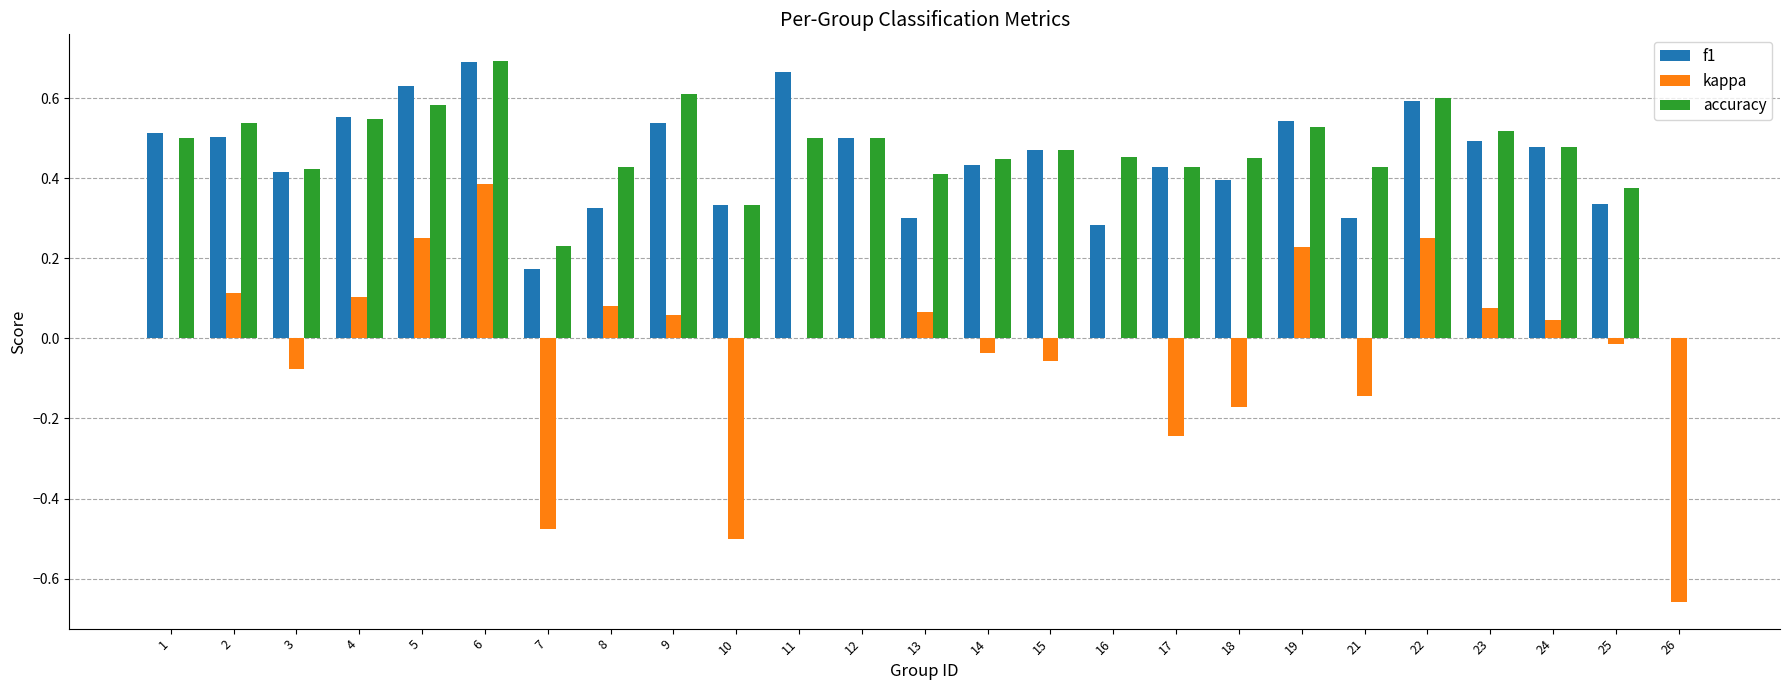

What is the sum of all f1 values?

10.9